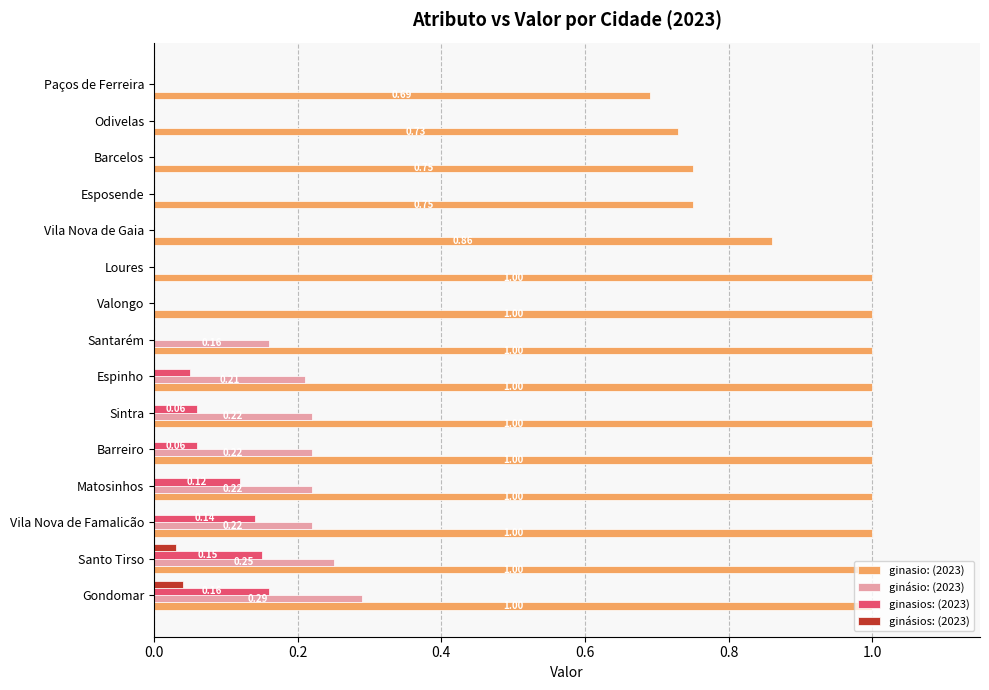

Which series changed the most between Valongo and Vila Nova de Gaia?

ginasio: (2023)